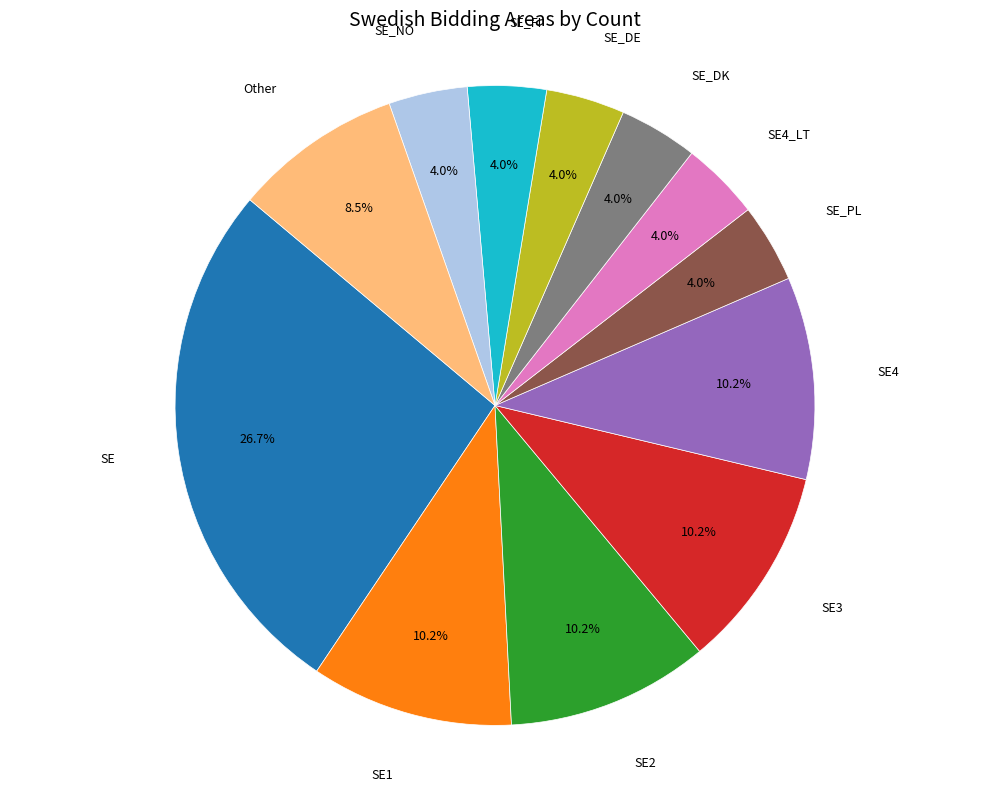

Is there any slice that represents more than half of the pie?

No